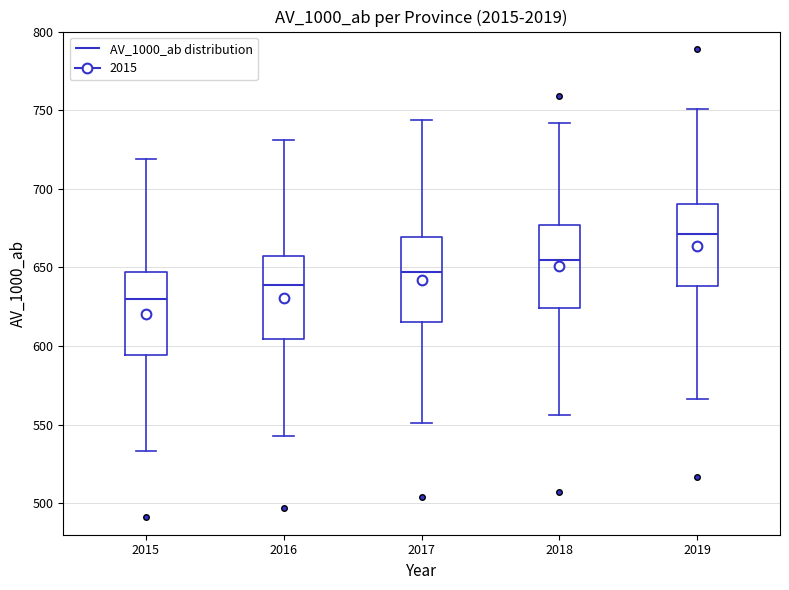

Which box has the highest median line?

2019